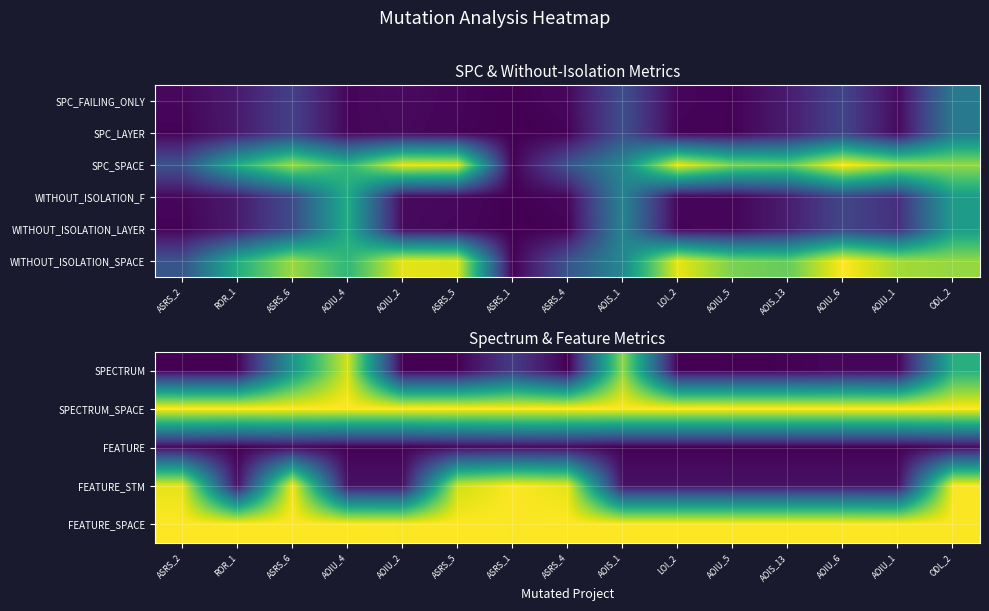

The value of SPECTRUM_SPACE at AOIU_4 is 449. True or false?

True